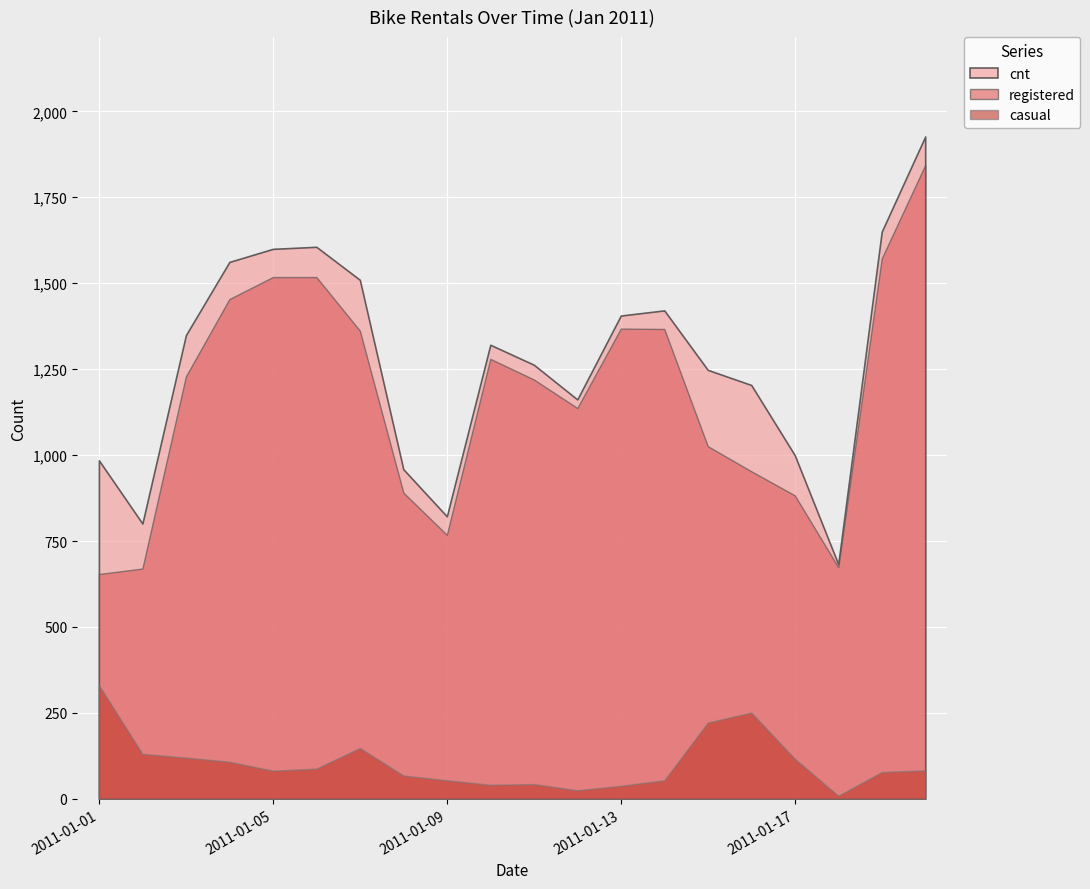

What is the value of the registered point at the 14th from the left?

1367